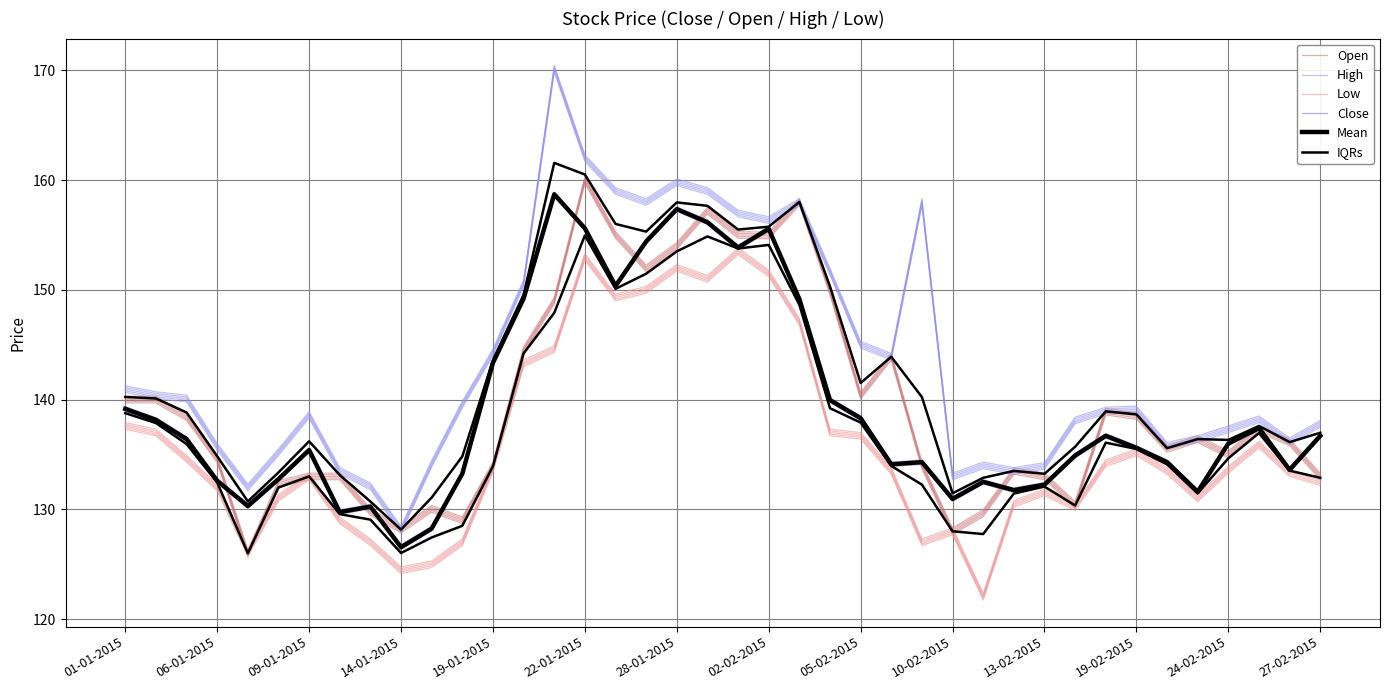

Where does the Open series first go above 136?

01-01-2015